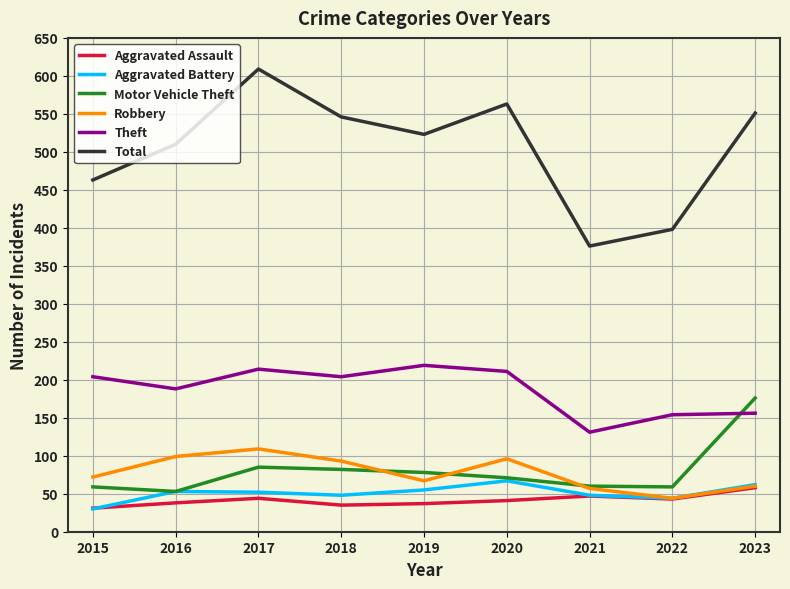

What is the difference between the Motor Vehicle Theft values at 2017 and 2023?

91